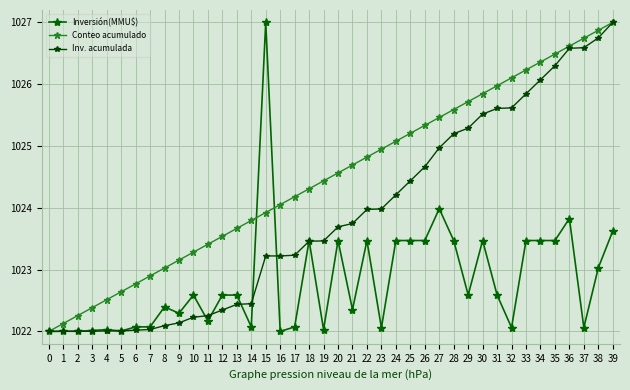

How many lines are shown in the chart?

3